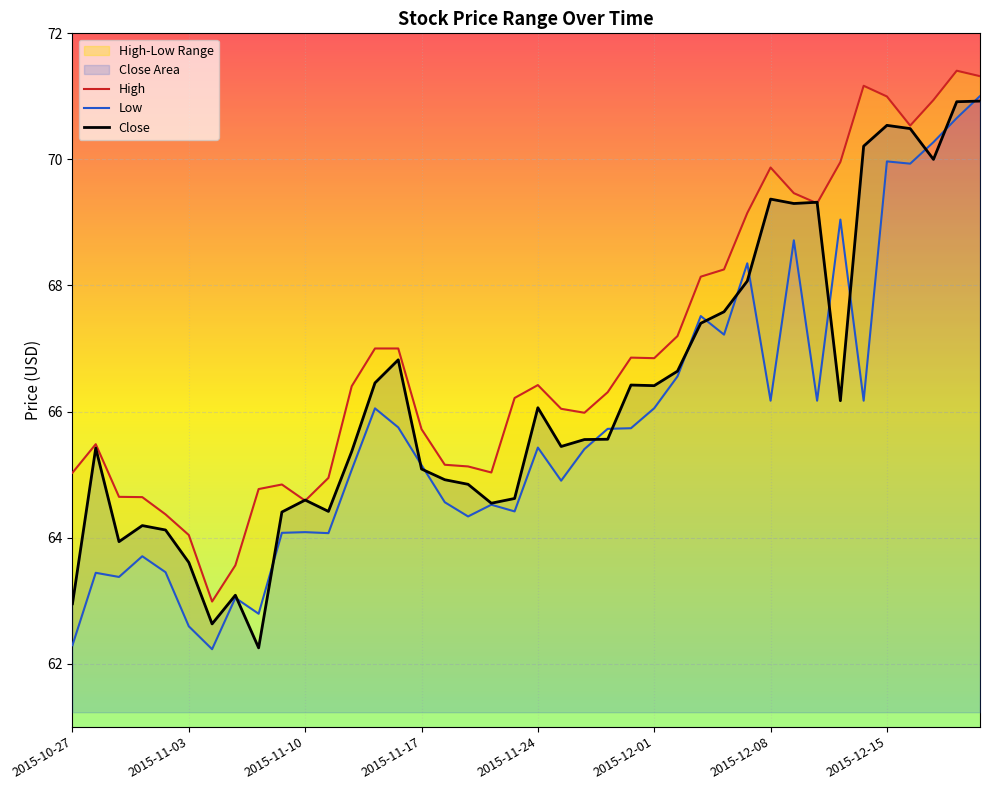

True or false: Low and High intersect in this chart.

False